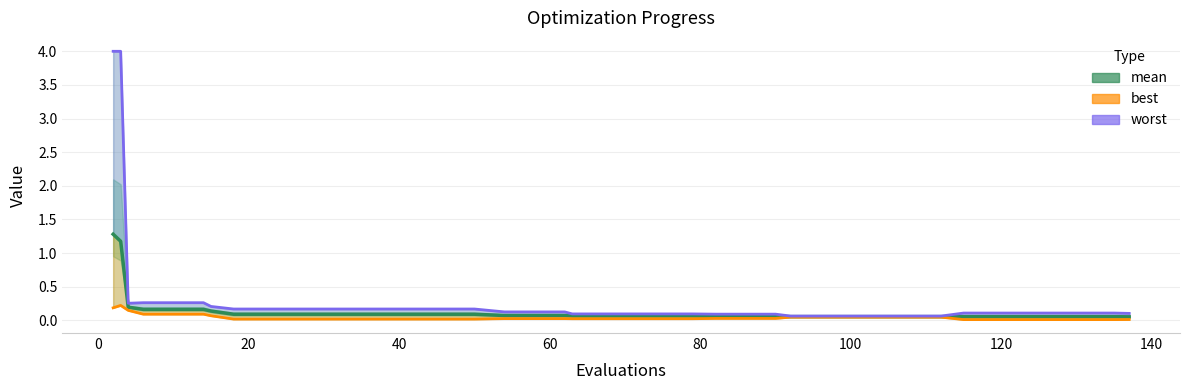

Which series has the largest total across all categories?

worst